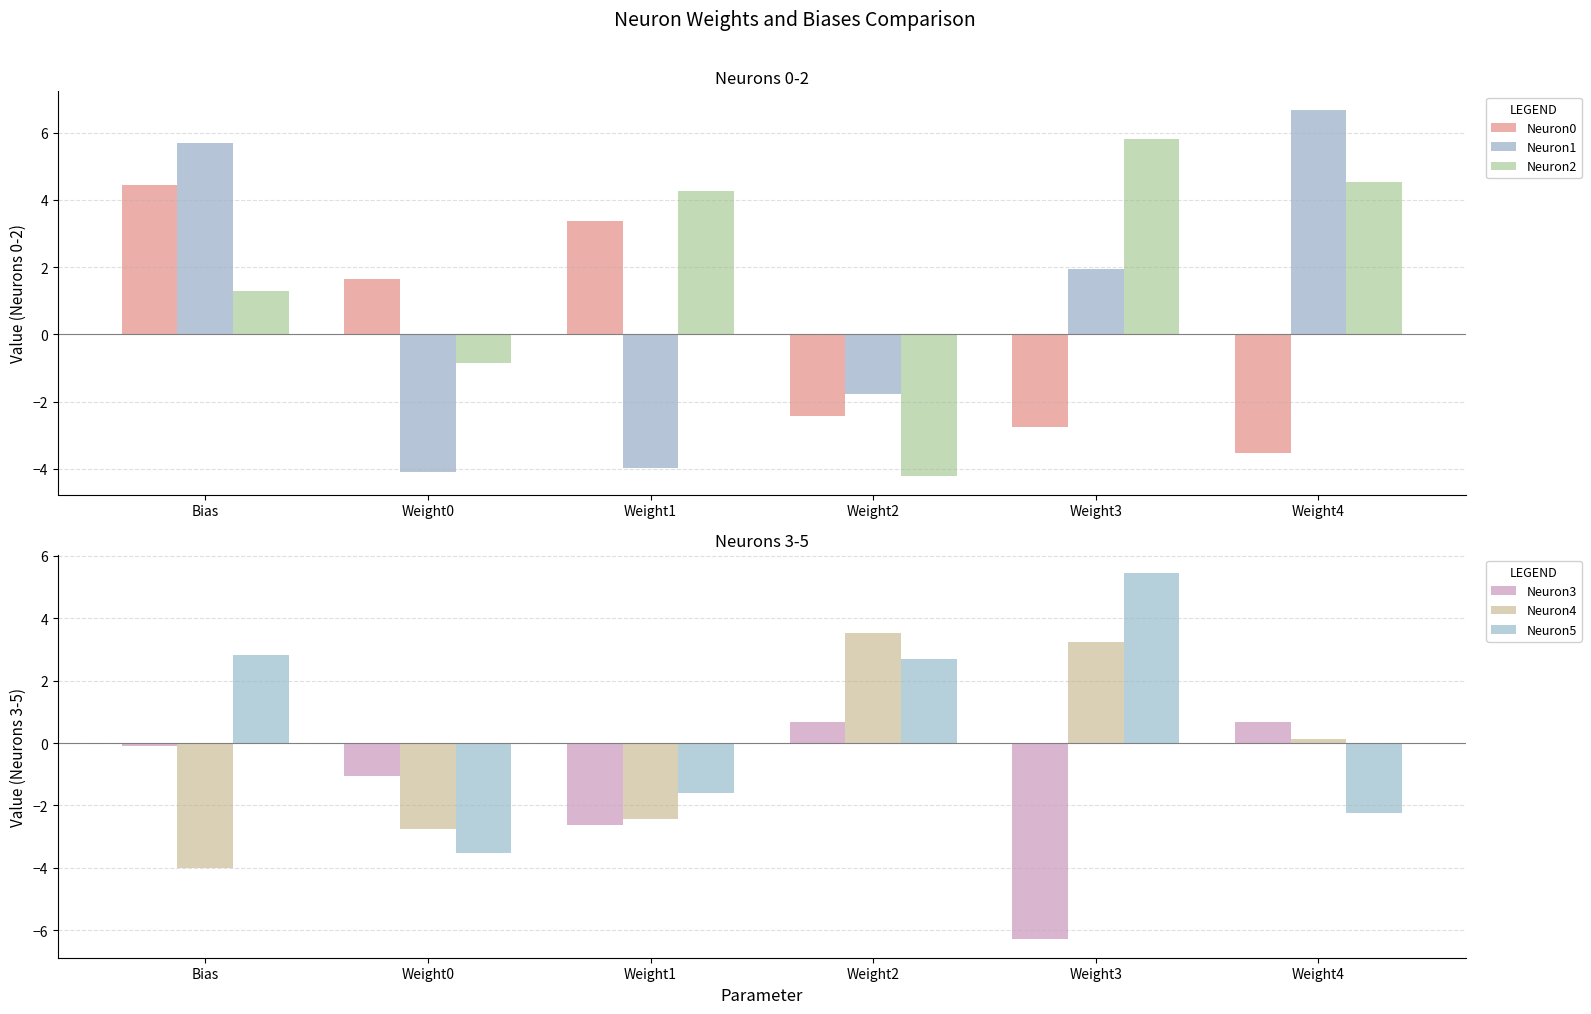

What is the minimum value shown in the chart?

-6.3